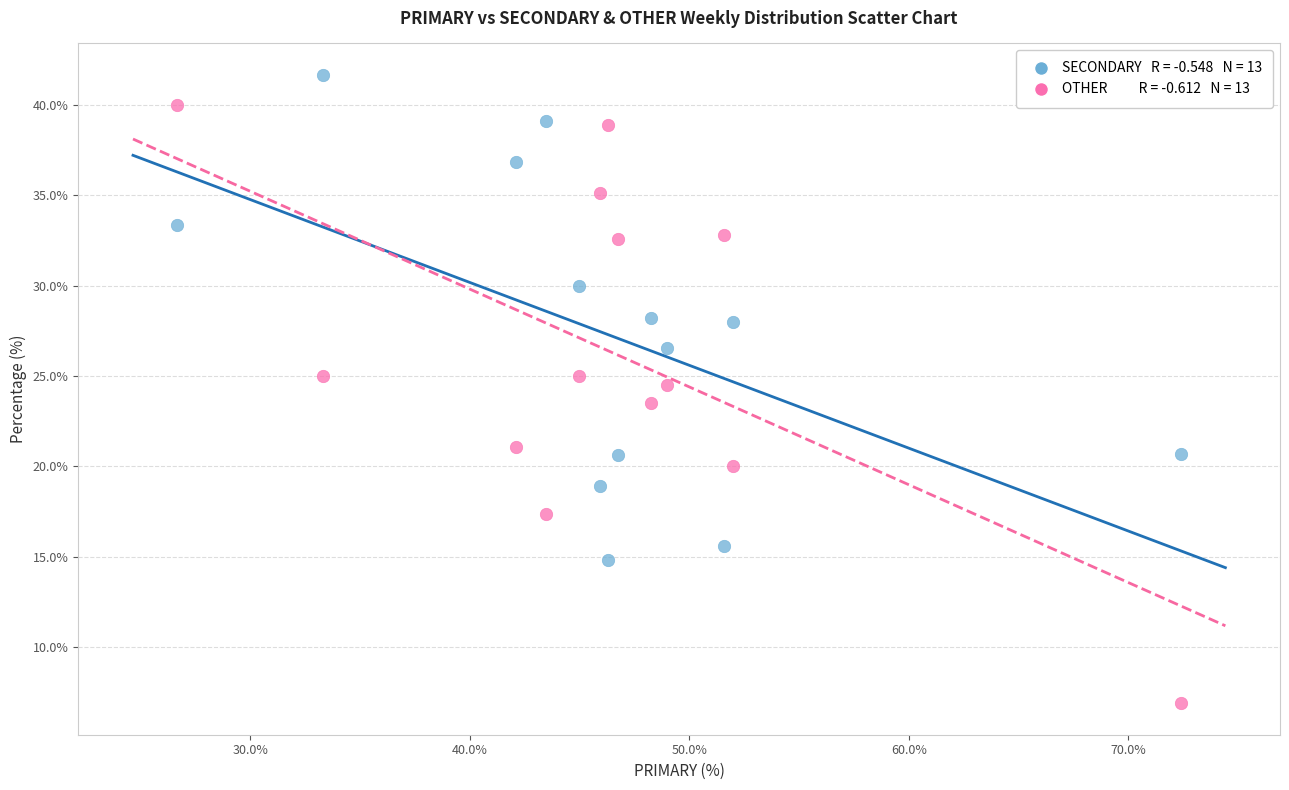

Across all data points, what is the range of X values (max minus min)?

45.7